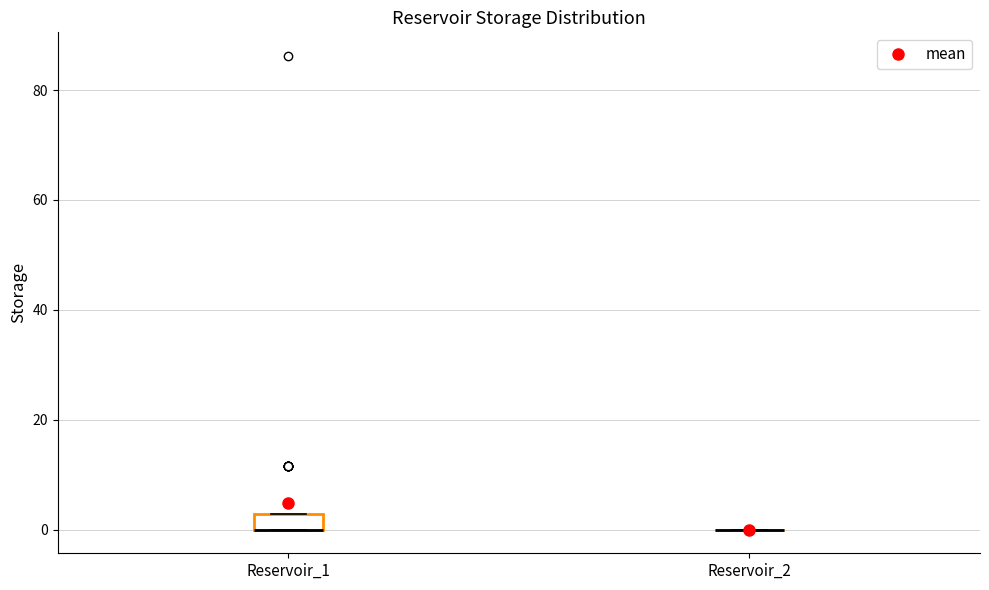

Comparing the boxes themselves (not the whiskers), which one is the tallest?

Reservoir_1